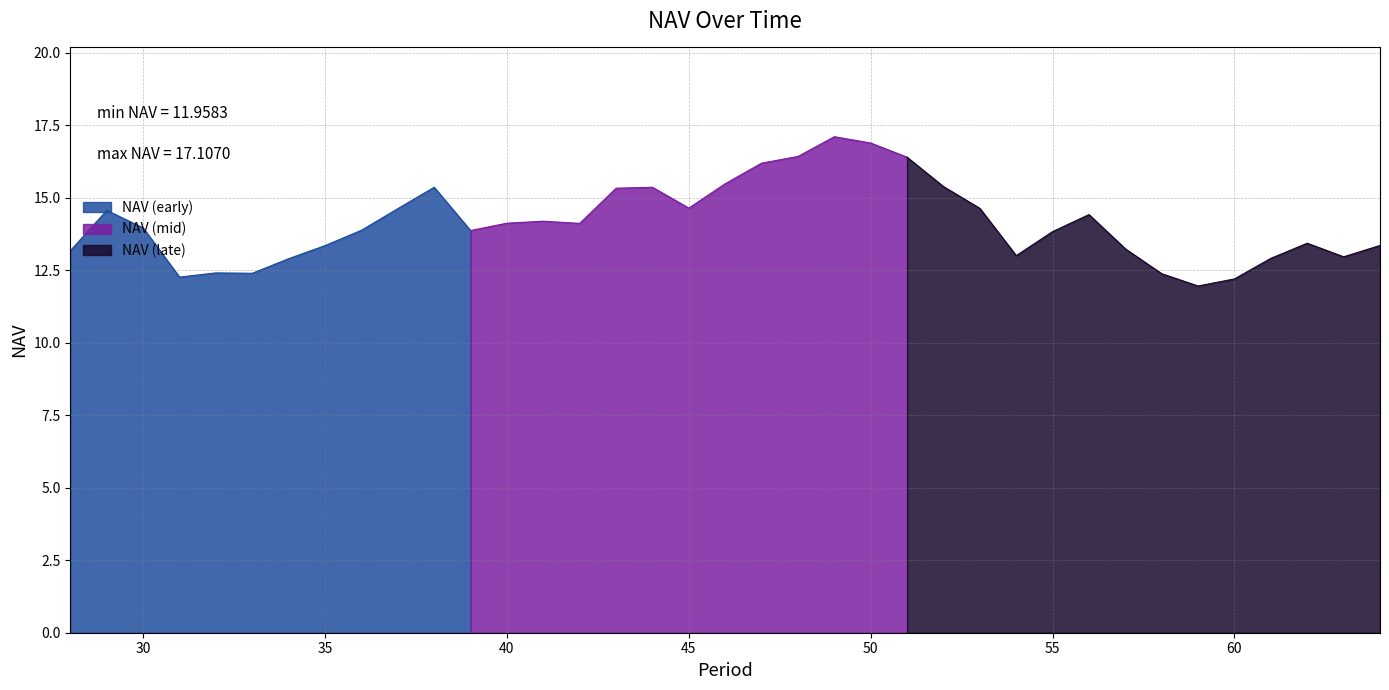

Does the chart have visible grid lines?

Yes